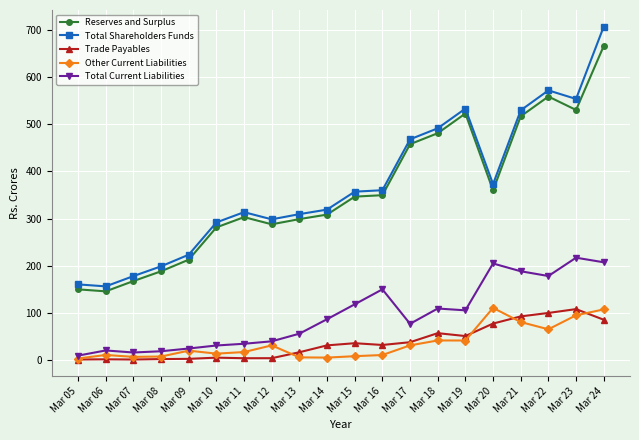

Which series has the widest spread of values?

Total Shareholders Funds